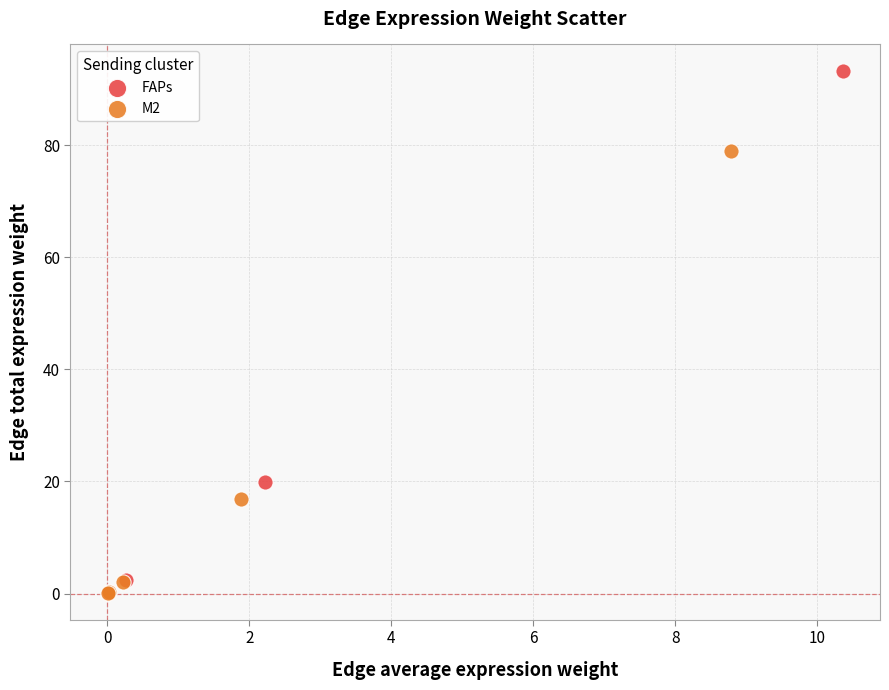

Which series has the widest spread of Y values?

FAPs